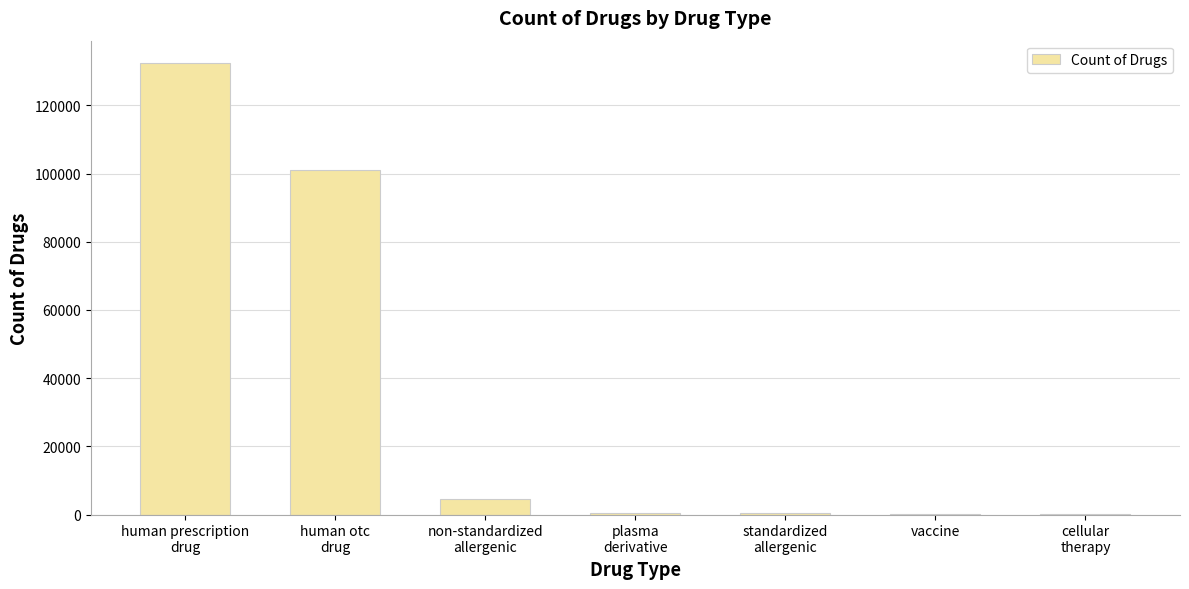

What is the greatest value displayed?

132341